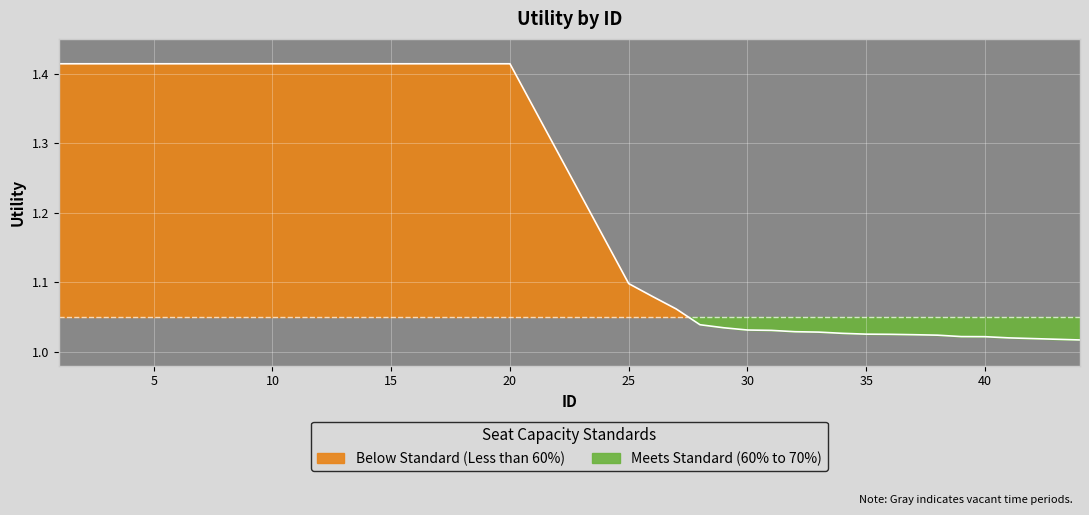

Reading right to left, transcribe all the data shown in this chart.

1.0	1.0	1.0	1.0	1.0	1.0	1.0	1.0	1.0	1.0	1.0	1.0	1.0	1.0	1.0	1.0	1.0	1.1	1.1	1.1	1.4	1.4	1.4	1.4	1.4	1.4	1.4	1.4	1.4	1.4	1.4	1.4	1.4	1.4	1.4	1.4	1.4	1.4	1.4	1.4